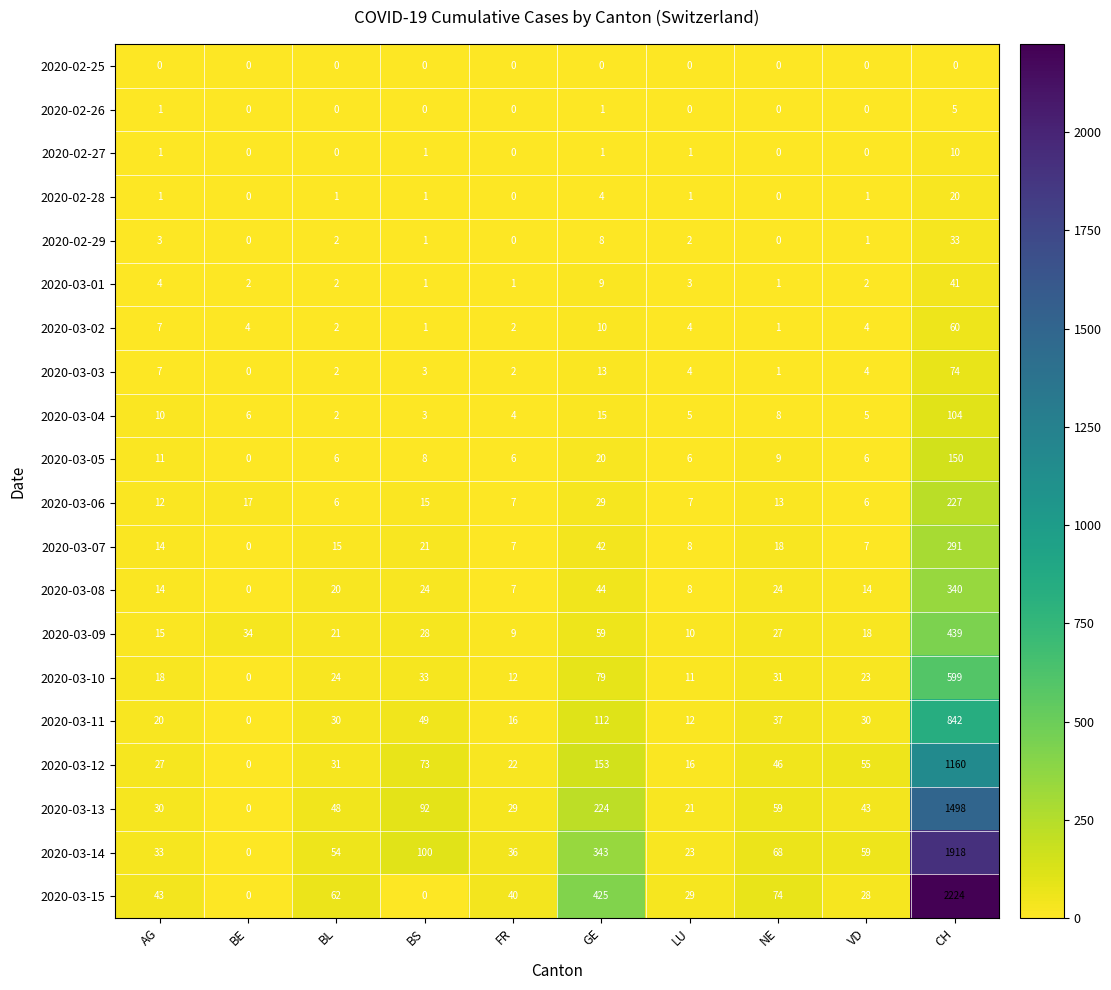

True or false: 2020-03-10 has a value of 79 at GE.

True